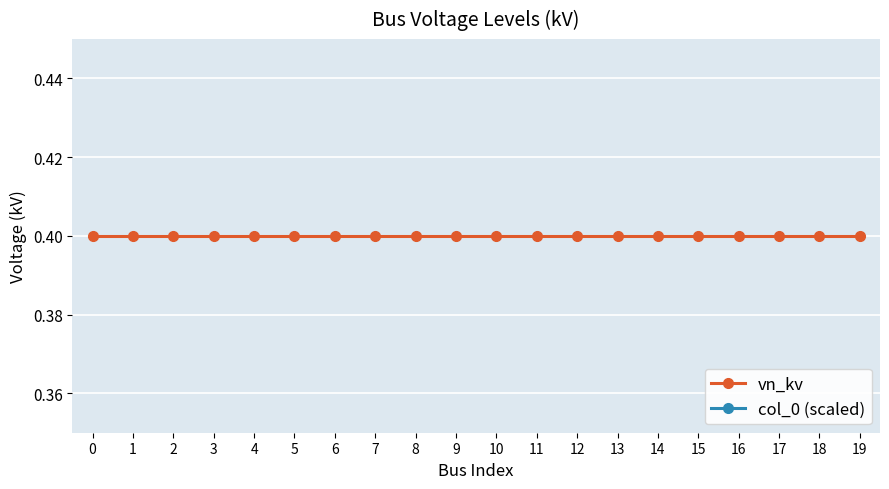

How many lines are shown in the chart?

2